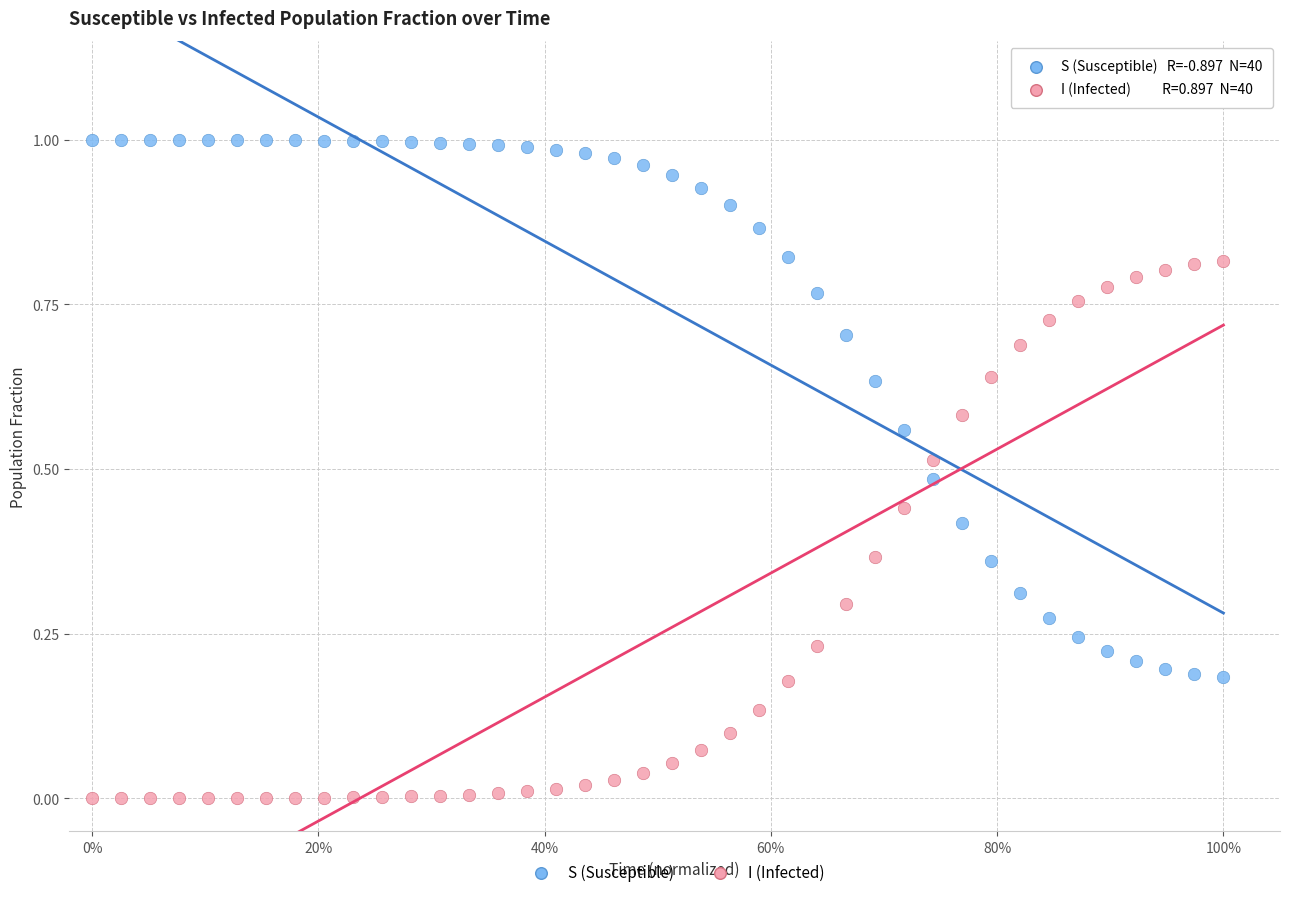

Which series contains the lowest Y value?

I (Infected)